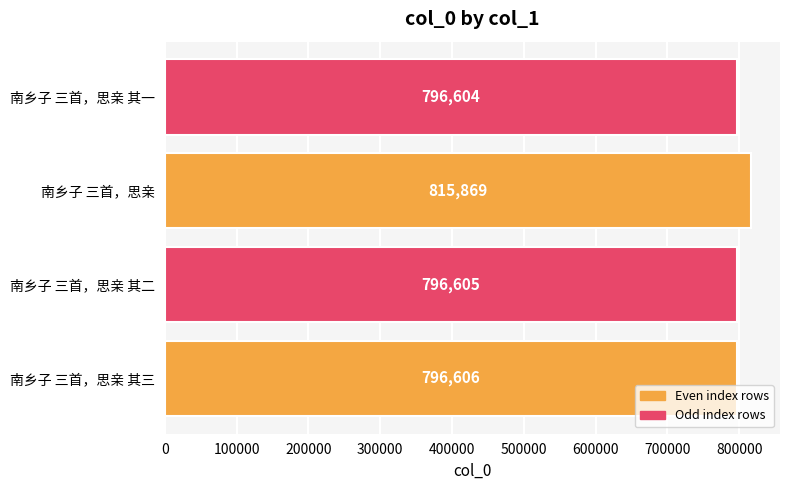

The value at 南乡子 三首，思亲 is 1271960. True or false?

False